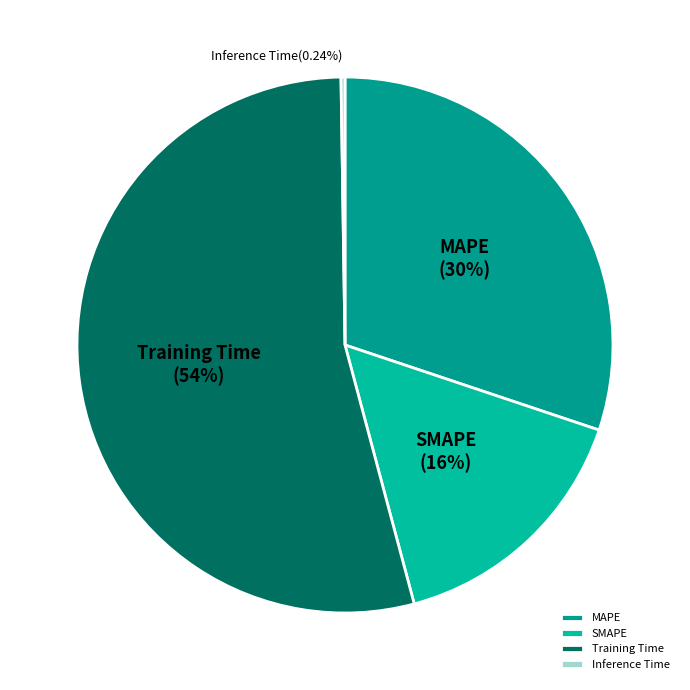

Which category has the biggest portion of the pie?

Training Time